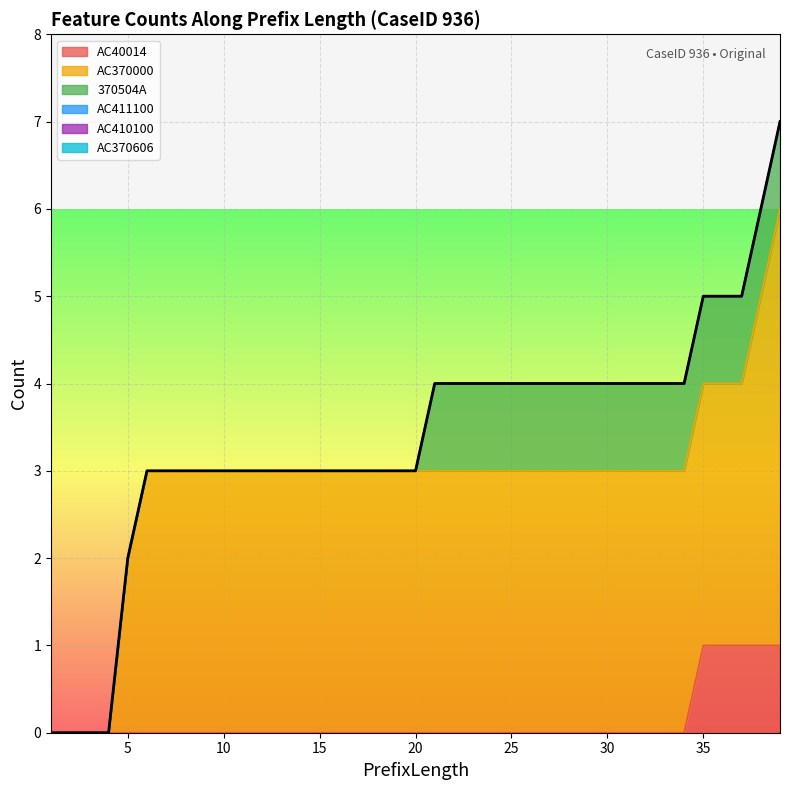

What is the difference between the maximum and minimum values?

7